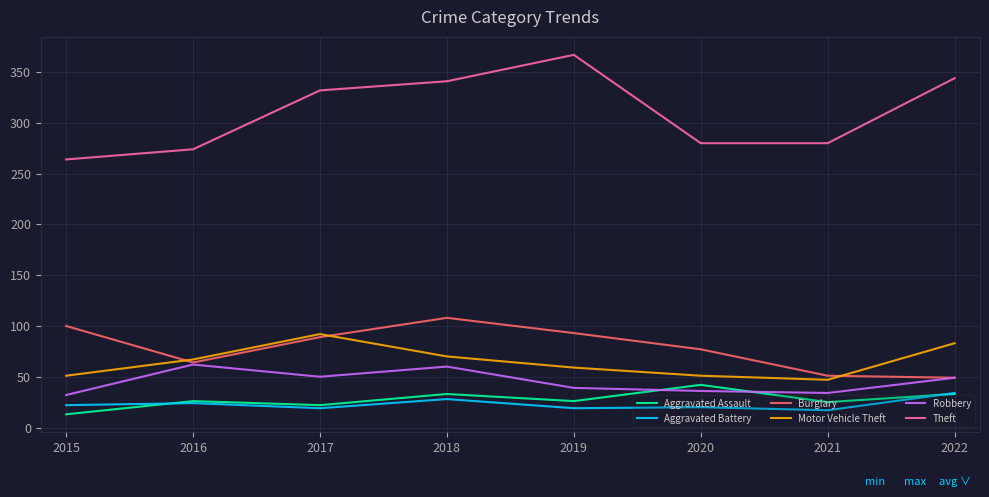

What is the sum of all Aggravated Battery values?

183